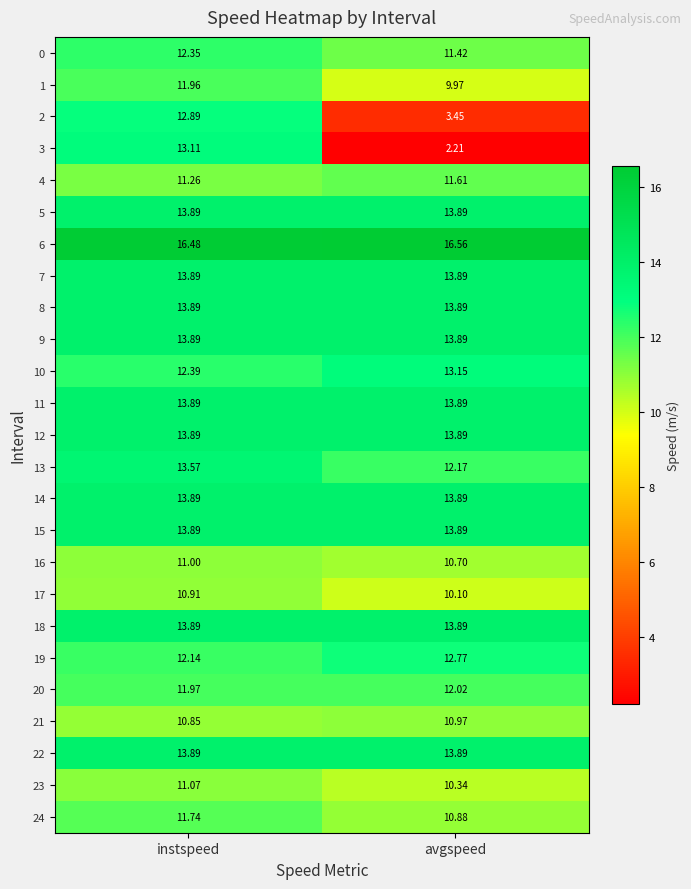

Rank the categories by 10 value from highest to lowest.

avgspeed, instspeed